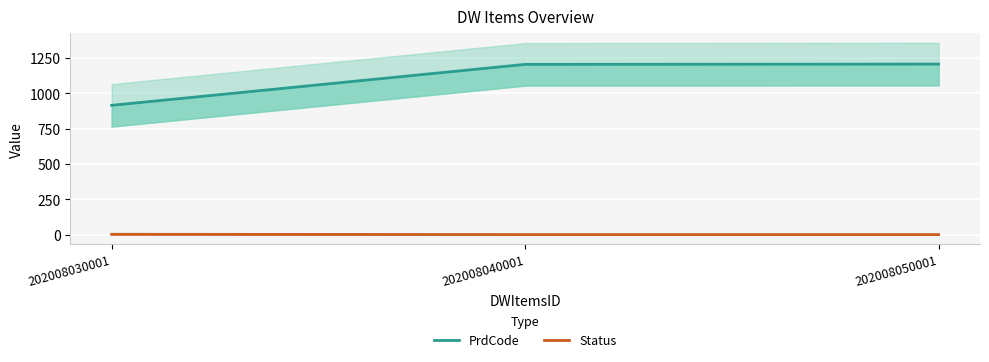

The PrdCode series shows 1203 at 202008040001. True or false?

True